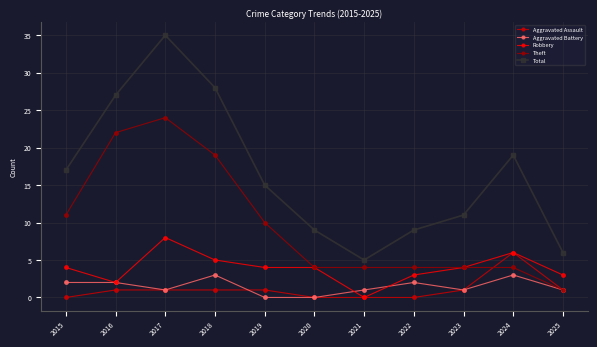

Is it true that Robbery equals 3 at 2018?

False